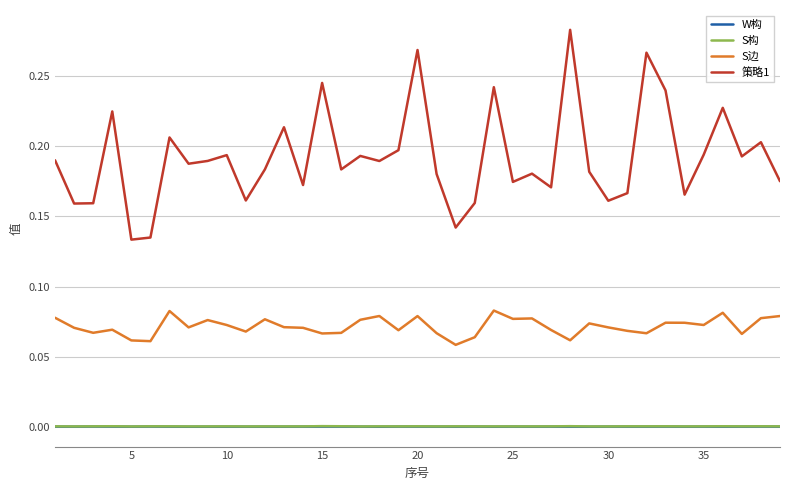

True or false: W构 and 策略1 intersect in this chart.

False